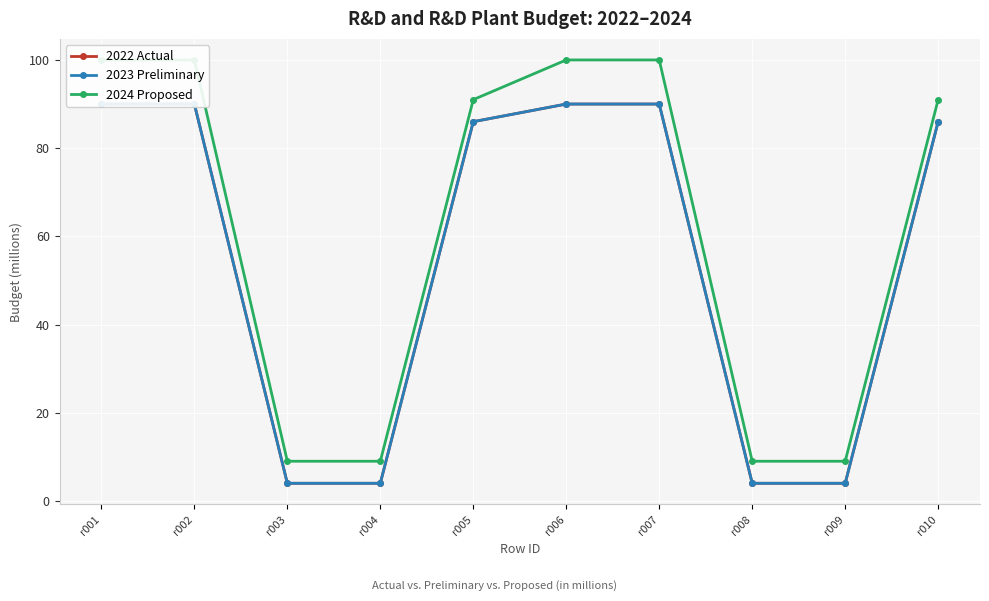

What is the value of the 2022 Actual point at the 9th from the left?

4